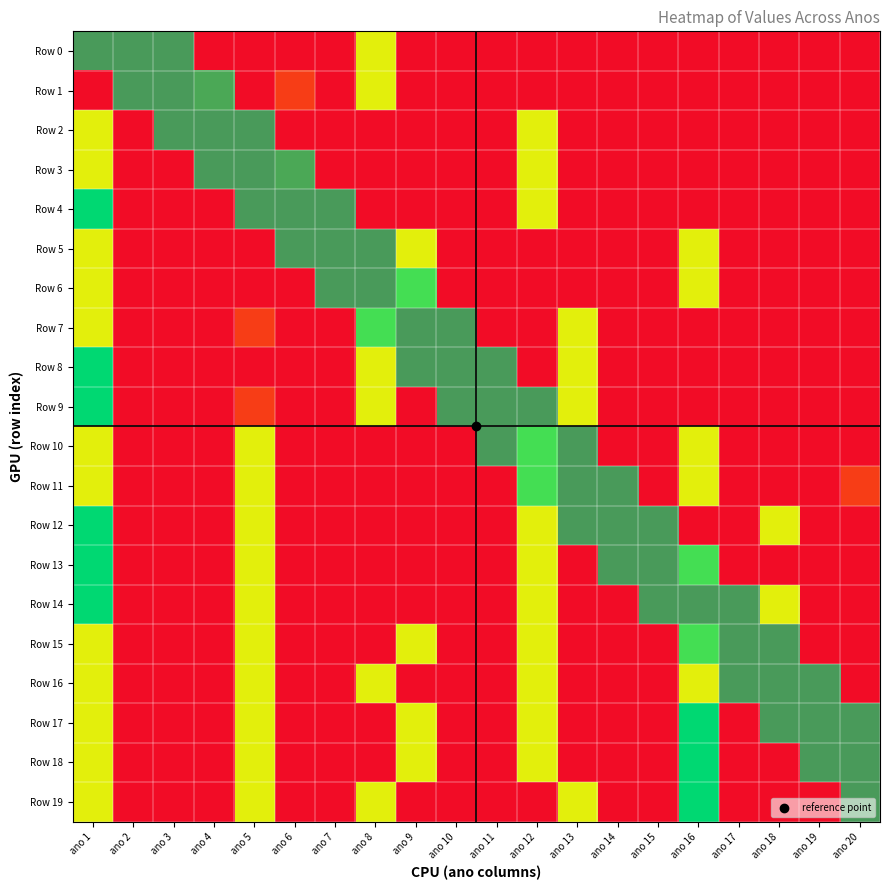

What is the sum of all Row 6 values?

3